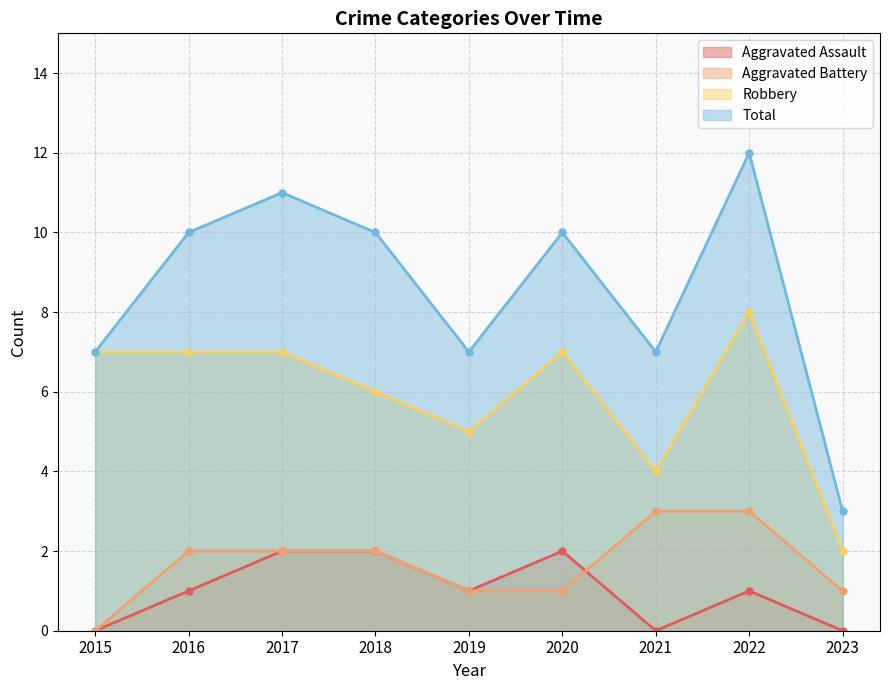

What is the value of the Robbery point at the 8th from the left?

8